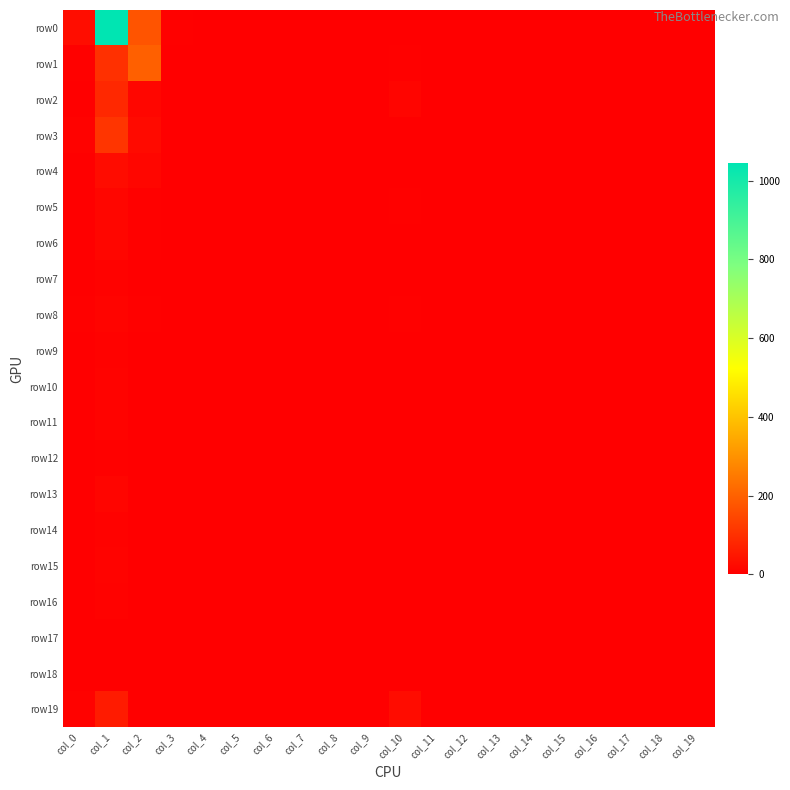

Reading right to left, extract all data points from this chart.

row0: col_19=0	col_18=0	col_17=0	col_16=0	col_15=0	col_14=0	col_13=0	col_12=0	col_11=1	col_10=3	col_9=0	col_8=1	col_7=1	col_6=0	col_5=1	col_4=3	col_3=5	col_2=174	col_1=1045	col_0=29
row1: col_19=0	col_18=0	col_17=0	col_16=0	col_15=0	col_14=0	col_13=0	col_12=0	col_11=0	col_10=6	col_9=0	col_8=0	col_7=0	col_6=0	col_5=0	col_4=0	col_3=0	col_2=199	col_1=102	col_0=5
row2: col_19=1	col_18=0	col_17=0	col_16=0	col_15=0	col_14=0	col_13=0	col_12=0	col_11=0	col_10=13	col_9=0	col_8=0	col_7=0	col_6=0	col_5=0	col_4=0	col_3=0	col_2=15	col_1=84	col_0=3
row3: col_19=1	col_18=0	col_17=0	col_16=0	col_15=0	col_14=0	col_13=0	col_12=0	col_11=0	col_10=3	col_9=0	col_8=0	col_7=0	col_6=0	col_5=0	col_4=0	col_3=0	col_2=23	col_1=111	col_0=8
row4: col_19=0	col_18=0	col_17=0	col_16=0	col_15=0	col_14=0	col_13=0	col_12=0	col_11=0	col_10=1	col_9=0	col_8=0	col_7=0	col_6=0	col_5=0	col_4=0	col_3=0	col_2=16	col_1=27	col_0=3
row5: col_19=0	col_18=0	col_17=0	col_16=0	col_15=0	col_14=0	col_13=0	col_12=0	col_11=0	col_10=5	col_9=0	col_8=0	col_7=0	col_6=0	col_5=0	col_4=0	col_3=0	col_2=6	col_1=15	col_0=1
row6: col_19=1	col_18=0	col_17=0	col_16=0	col_15=0	col_14=0	col_13=0	col_12=0	col_11=0	col_10=0	col_9=0	col_8=0	col_7=0	col_6=0	col_5=0	col_4=0	col_3=0	col_2=5	col_1=15	col_0=2
row7: col_19=0	col_18=0	col_17=0	col_16=0	col_15=0	col_14=0	col_13=0	col_12=0	col_11=0	col_10=3	col_9=0	col_8=0	col_7=0	col_6=0	col_5=0	col_4=0	col_3=0	col_2=4	col_1=8	col_0=0
row8: col_19=0	col_18=0	col_17=0	col_16=0	col_15=0	col_14=0	col_13=0	col_12=0	col_11=0	col_10=5	col_9=0	col_8=0	col_7=0	col_6=0	col_5=0	col_4=0	col_3=0	col_2=6	col_1=11	col_0=5
row9: col_19=0	col_18=0	col_17=0	col_16=0	col_15=0	col_14=0	col_13=0	col_12=0	col_11=0	col_10=0	col_9=0	col_8=0	col_7=0	col_6=0	col_5=0	col_4=0	col_3=0	col_2=4	col_1=8	col_0=0
row10: col_19=0	col_18=0	col_17=0	col_16=0	col_15=0	col_14=0	col_13=0	col_12=0	col_11=0	col_10=2	col_9=0	col_8=0	col_7=0	col_6=0	col_5=0	col_4=0	col_3=0	col_2=2	col_1=10	col_0=1
row11: col_19=0	col_18=0	col_17=0	col_16=0	col_15=0	col_14=0	col_13=0	col_12=0	col_11=0	col_10=1	col_9=0	col_8=0	col_7=0	col_6=0	col_5=0	col_4=0	col_3=0	col_2=3	col_1=10	col_0=1
row12: col_19=0	col_18=0	col_17=0	col_16=0	col_15=0	col_14=0	col_13=0	col_12=0	col_11=0	col_10=2	col_9=1	col_8=0	col_7=0	col_6=0	col_5=0	col_4=0	col_3=0	col_2=2	col_1=5	col_0=0
row13: col_19=0	col_18=0	col_17=0	col_16=0	col_15=0	col_14=0	col_13=0	col_12=0	col_11=0	col_10=1	col_9=0	col_8=0	col_7=0	col_6=0	col_5=0	col_4=0	col_3=0	col_2=2	col_1=13	col_0=0
row14: col_19=0	col_18=0	col_17=0	col_16=0	col_15=0	col_14=0	col_13=0	col_12=0	col_11=0	col_10=0	col_9=0	col_8=0	col_7=0	col_6=0	col_5=0	col_4=0	col_3=0	col_2=3	col_1=7	col_0=0
row15: col_19=0	col_18=0	col_17=0	col_16=0	col_15=0	col_14=0	col_13=0	col_12=0	col_11=0	col_10=0	col_9=0	col_8=0	col_7=0	col_6=0	col_5=0	col_4=0	col_3=0	col_2=3	col_1=9	col_0=1
row16: col_19=0	col_18=0	col_17=0	col_16=0	col_15=0	col_14=0	col_13=0	col_12=0	col_11=0	col_10=0	col_9=0	col_8=0	col_7=0	col_6=0	col_5=0	col_4=0	col_3=0	col_2=1	col_1=7	col_0=1
row17: col_19=0	col_18=0	col_17=0	col_16=0	col_15=0	col_14=0	col_13=0	col_12=0	col_11=0	col_10=3	col_9=0	col_8=0	col_7=0	col_6=0	col_5=0	col_4=0	col_3=0	col_2=0	col_1=2	col_0=0
row18: col_19=0	col_18=0	col_17=0	col_16=0	col_15=0	col_14=0	col_13=0	col_12=0	col_11=0	col_10=0	col_9=0	col_8=0	col_7=0	col_6=0	col_5=0	col_4=0	col_3=0	col_2=1	col_1=2	col_0=0
row19: col_19=1	col_18=0	col_17=0	col_16=0	col_15=0	col_14=0	col_13=0	col_12=0	col_11=0	col_10=28	col_9=0	col_8=0	col_7=0	col_6=0	col_5=0	col_4=0	col_3=0	col_2=3	col_1=59	col_0=8